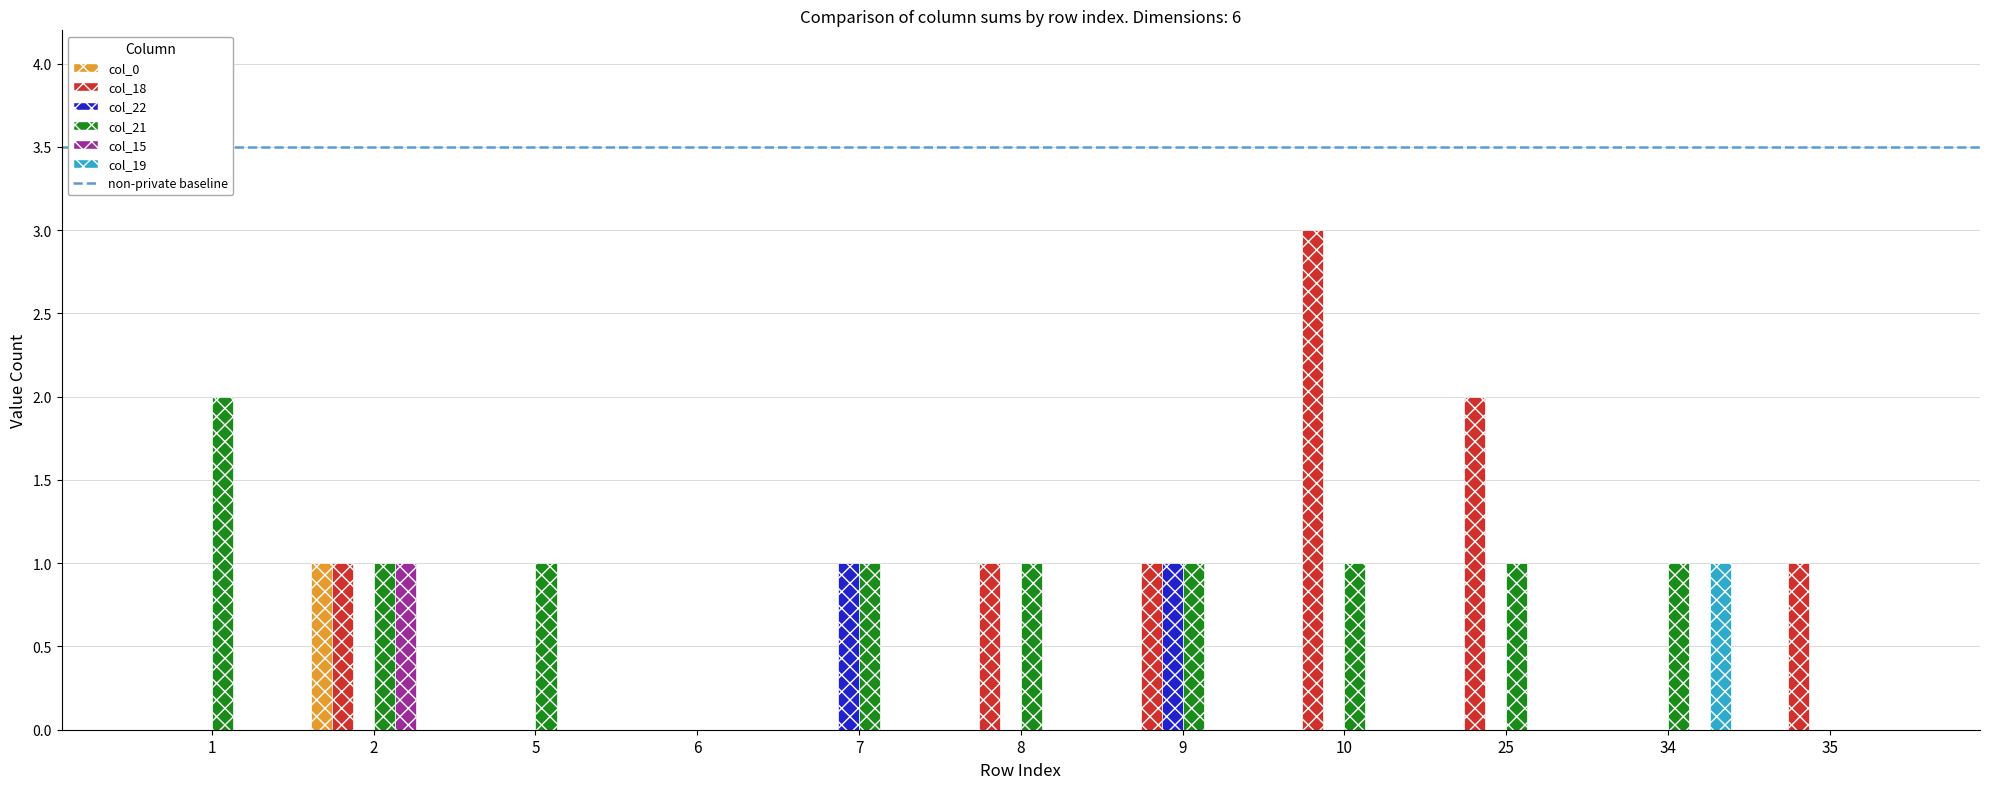

How many data points does each series have?

11